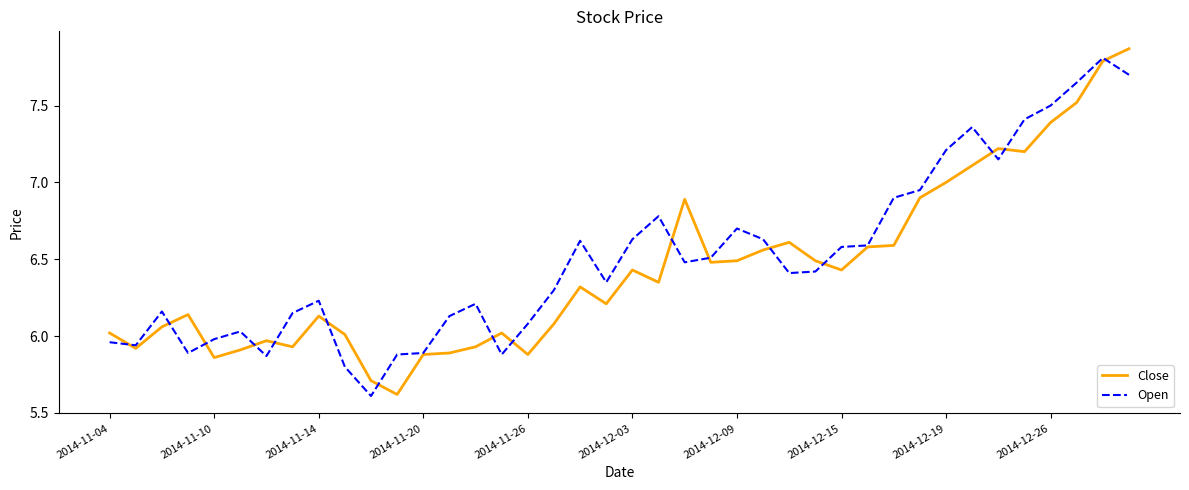

Which series has the largest range (max minus min)?

Close